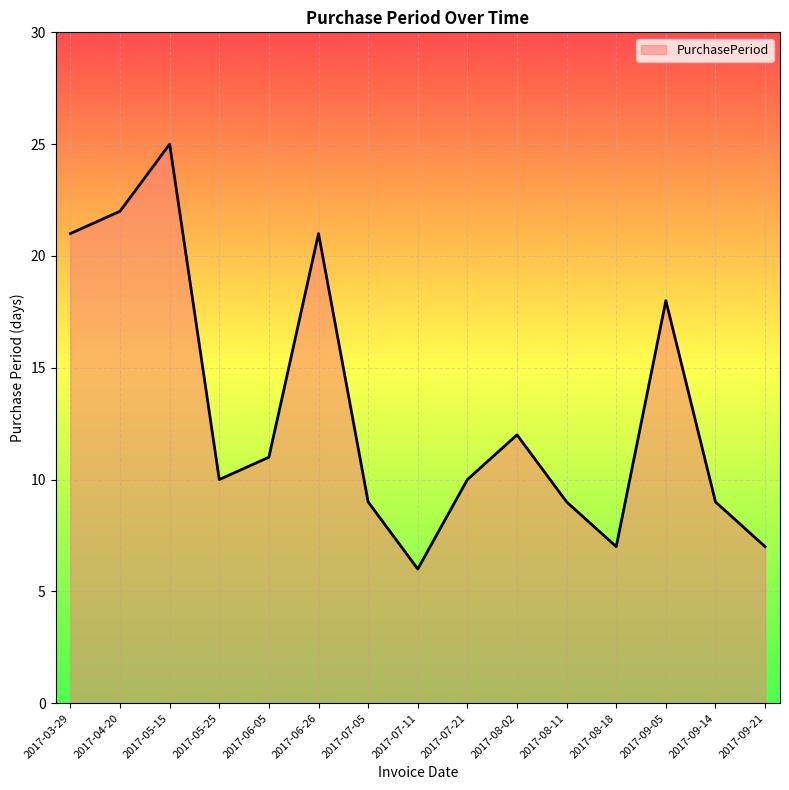

How many interior local peaks (higher than both neighbors) does the data have?

4